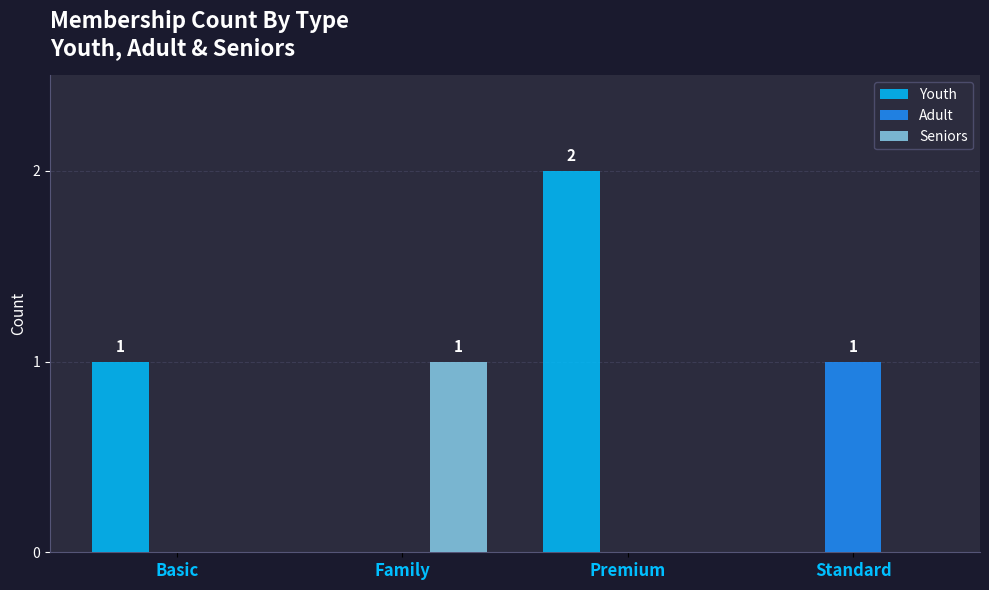

Reading left to right, what are all the values shown in this chart?

Youth: Basic=1	Family=0	Premium=2	Standard=0
Adult: Basic=0	Family=0	Premium=0	Standard=1
Seniors: Basic=0	Family=1	Premium=0	Standard=0